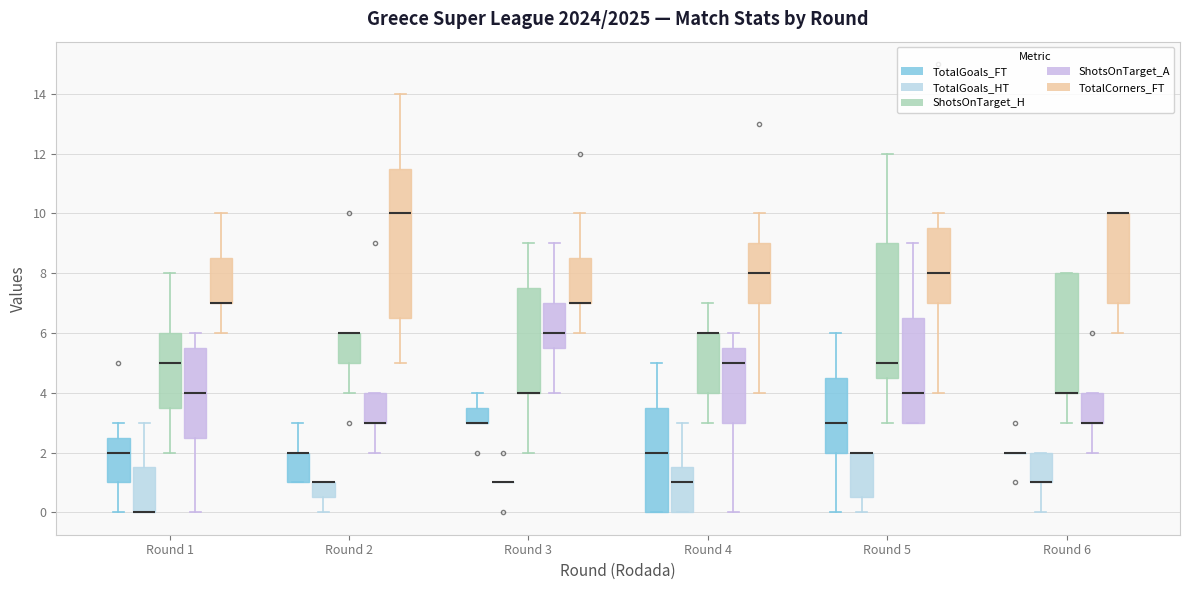

Reading left to right, read every box against the y-axis: the position of its median line, the range the box covers, and the ends of its whiskers. The values are not printed on the chart, so give them approximately, as read against the axis.

Round 1 (TotalGoals_FT): median 2.0, box 1.0 to 2.6, whiskers 0.0 to 3.0
Round 1 (TotalGoals_HT): median 0.0 (drawn on the box's lower edge), box 0.0 to 1.6, whiskers 0.0 to 3.0
Round 1 (ShotsOnTarget_H): median 5.0, box 3.6 to 6.0, whiskers 2.0 to 8.0
Round 1 (ShotsOnTarget_A): median 4.0, box 2.6 to 5.6, whiskers 0.0 to 6.0
Round 1 (TotalCorners_FT): median 7.0 (drawn on the box's lower edge), box 7.0 to 8.6, whiskers 6.0 to 10.0
Round 2 (TotalGoals_FT): median 2.0 (drawn on the box's upper edge), box 1.0 to 2.0, whiskers 1.0 to 3.0
Round 2 (TotalGoals_HT): median 1.0 (drawn on the box's upper edge), box 0.6 to 1.0, whiskers 0.0 to 1.0
Round 2 (ShotsOnTarget_H): median 6.0 (drawn on the box's upper edge), box 5.0 to 6.0, whiskers 4.0 to 6.0
Round 2 (ShotsOnTarget_A): median 3.0 (drawn on the box's lower edge), box 3.0 to 4.0, whiskers 2.0 to 4.0
Round 2 (TotalCorners_FT): median 10.0, box 6.6 to 11.6, whiskers 5.0 to 14.0
Round 3 (TotalGoals_FT): median 3.0 (drawn on the box's lower edge), box 3.0 to 3.6, whiskers 3.0 to 4.0
Round 3 (TotalGoals_HT): box collapsed to a line at 1.0, whiskers 1.0 to 1.0
Round 3 (ShotsOnTarget_H): median 4.0 (drawn on the box's lower edge), box 4.0 to 7.6, whiskers 2.0 to 9.0
Round 3 (ShotsOnTarget_A): median 6.0, box 5.6 to 7.0, whiskers 4.0 to 9.0
Round 3 (TotalCorners_FT): median 7.0 (drawn on the box's lower edge), box 7.0 to 8.6, whiskers 6.0 to 10.0
Round 4 (TotalGoals_FT): median 2.0, box 0.0 to 3.6, whiskers 0.0 to 5.0
Round 4 (TotalGoals_HT): median 1.0, box 0.0 to 1.6, whiskers 0.0 to 3.0
Round 4 (ShotsOnTarget_H): median 6.0 (drawn on the box's upper edge), box 4.0 to 6.0, whiskers 3.0 to 7.0
Round 4 (ShotsOnTarget_A): median 5.0, box 3.0 to 5.6, whiskers 0.0 to 6.0
Round 4 (TotalCorners_FT): median 8.0, box 7.0 to 9.0, whiskers 4.0 to 10.0
Round 5 (TotalGoals_FT): median 3.0, box 2.0 to 4.6, whiskers 0.0 to 6.0
Round 5 (TotalGoals_HT): median 2.0 (drawn on the box's upper edge), box 0.6 to 2.0, whiskers 0.0 to 2.0
Round 5 (ShotsOnTarget_H): median 5.0, box 4.6 to 9.0, whiskers 3.0 to 12.0
Round 5 (ShotsOnTarget_A): median 4.0, box 3.0 to 6.6, whiskers 3.0 to 9.0
Round 5 (TotalCorners_FT): median 8.0, box 7.0 to 9.6, whiskers 4.0 to 10.0
Round 6 (TotalGoals_FT): box collapsed to a line at 2.0, whiskers 2.0 to 2.0
Round 6 (TotalGoals_HT): median 1.0 (drawn on the box's lower edge), box 1.0 to 2.0, whiskers 0.0 to 2.0
Round 6 (ShotsOnTarget_H): median 4.0 (drawn on the box's lower edge), box 4.0 to 8.0, whiskers 3.0 to 8.0
Round 6 (ShotsOnTarget_A): median 3.0 (drawn on the box's lower edge), box 3.0 to 4.0, whiskers 2.0 to 4.0
Round 6 (TotalCorners_FT): median 10.0 (drawn on the box's upper edge), box 7.0 to 10.0, whiskers 6.0 to 10.0